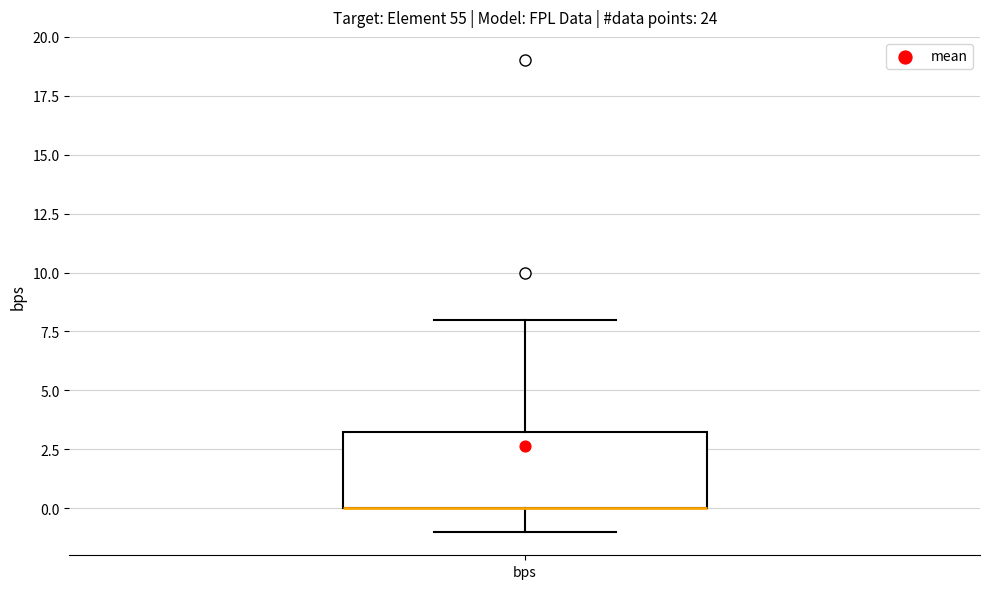

Transcribe this box plot: give where the median line is, the range the box spans, and where the two whiskers end, as read against the y-axis. The values are not printed on the chart, so give them approximately, as read against the axis.

median 0.0 (drawn on the box's lower edge), box 0.0 to 3.5, whiskers -1.0 to 8.0